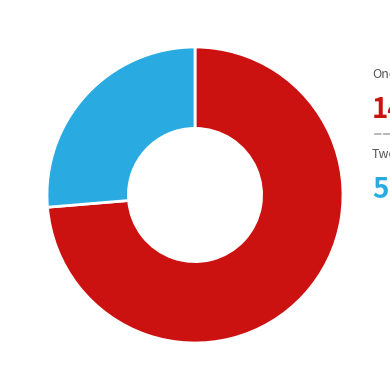

Which slice represents more than half of the pie?

One-stage